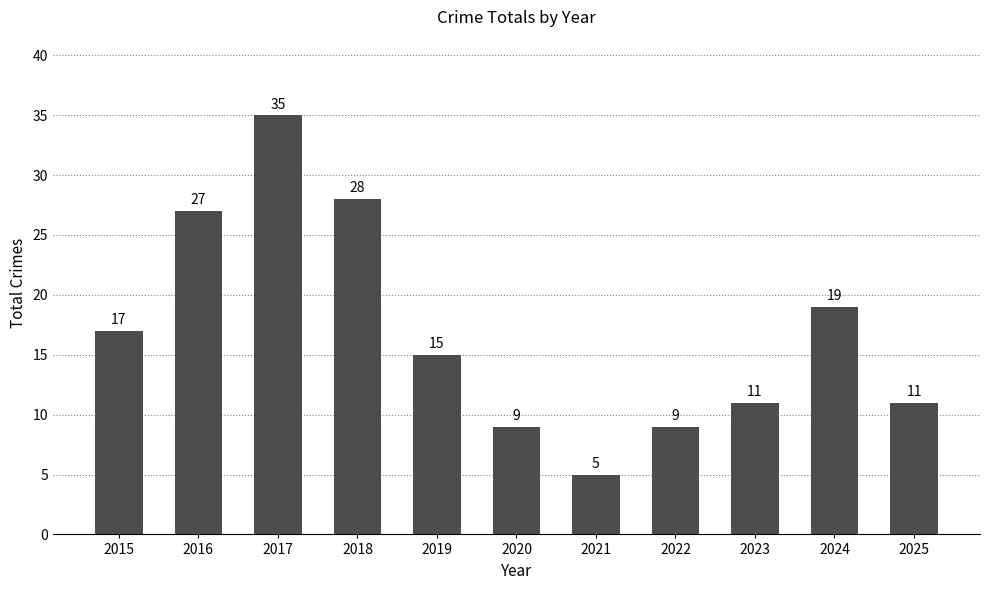

Does the chart contain stacked bars?

No